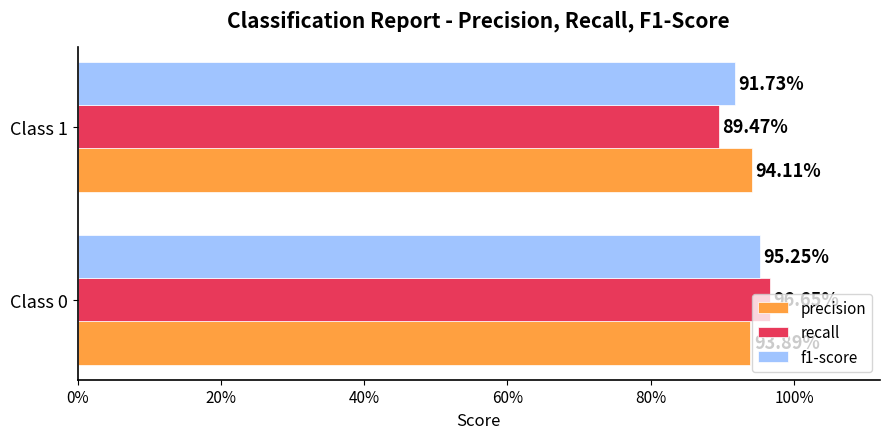

What are all the series names shown in the legend?

precision, recall, f1-score